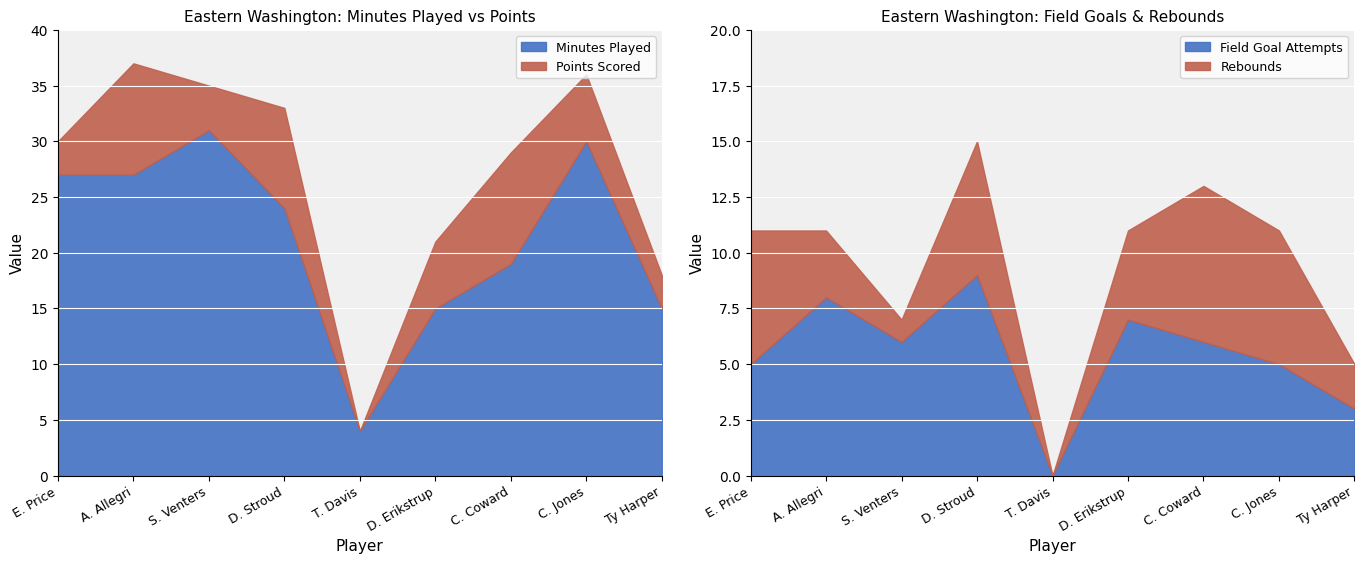

Between D. Erikstrup and C. Coward, which series saw the biggest shift?

MIN